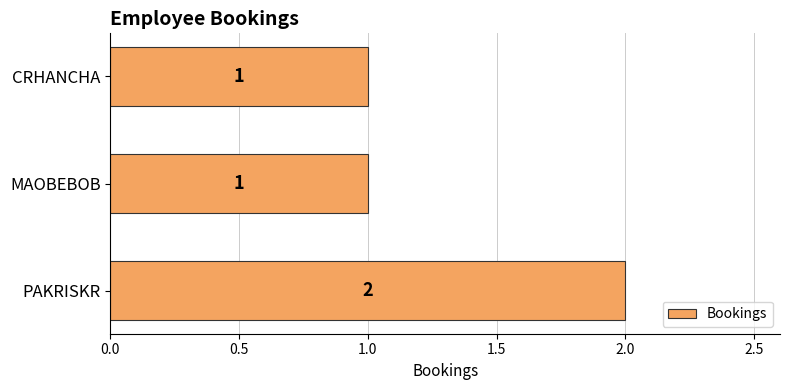

What is the average value?

1